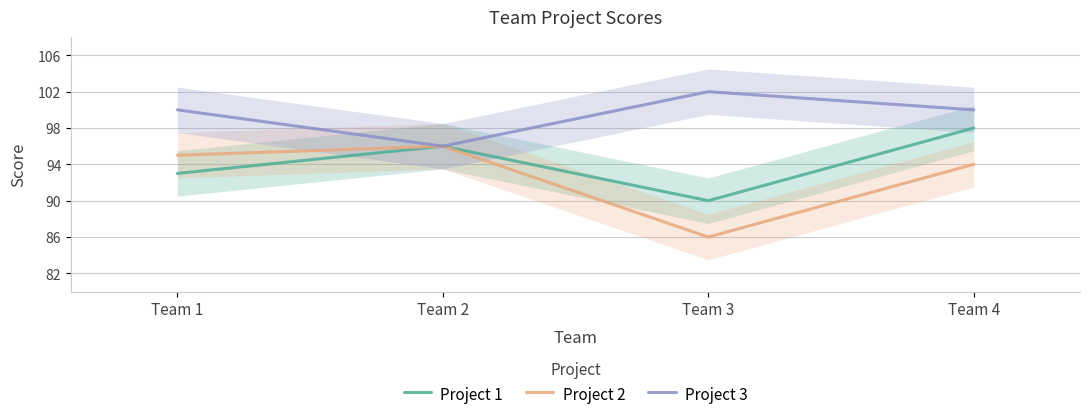

In Project 2, how many points are higher than both neighbors (excluding endpoints)?

1